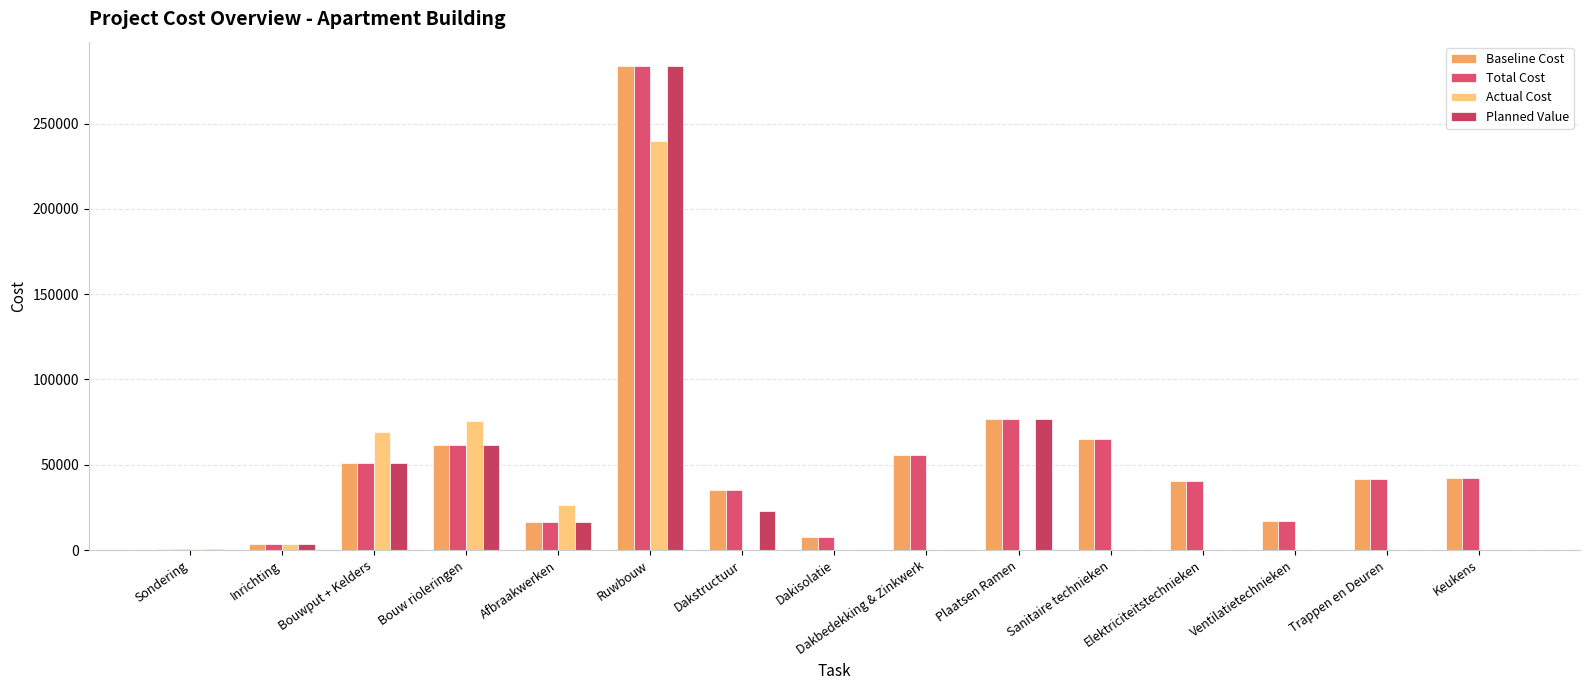

True or false: Actual Cost has a value of -88646.3 at Dakisolatie.

False